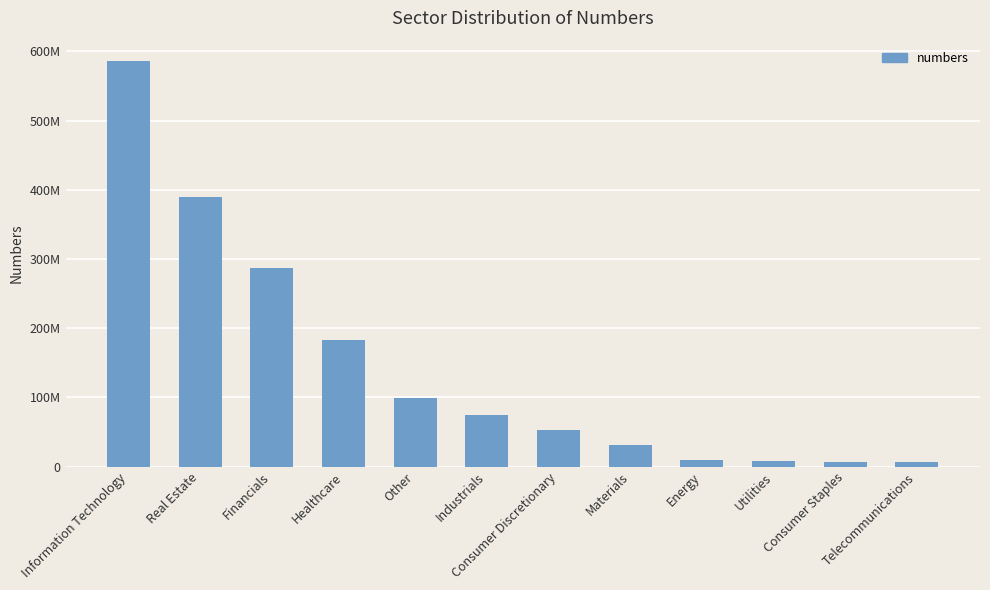

Are the bars horizontal?

No